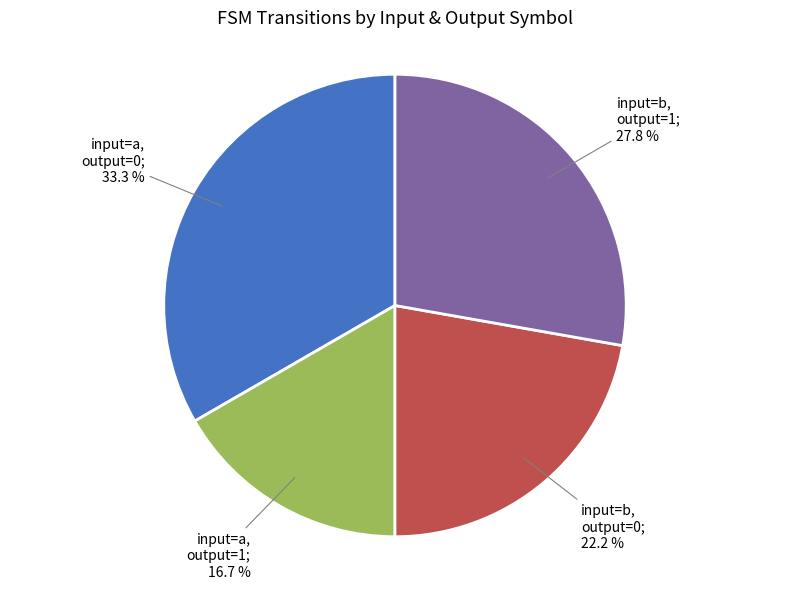

Is there any slice that represents more than half of the pie?

No